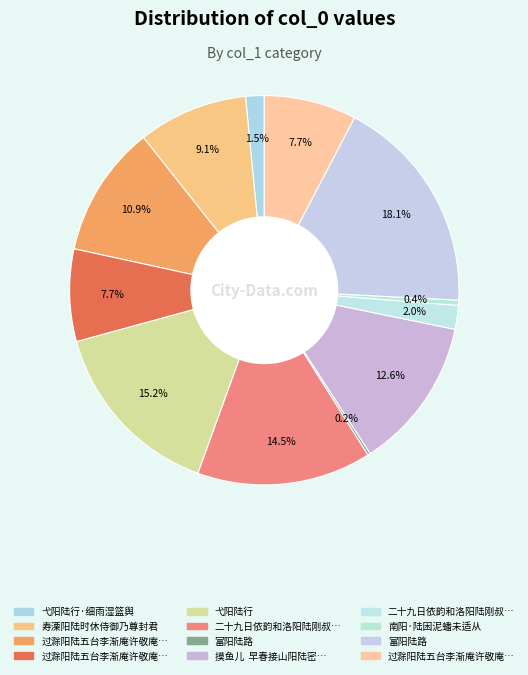

How many slices are in this pie chart?

12